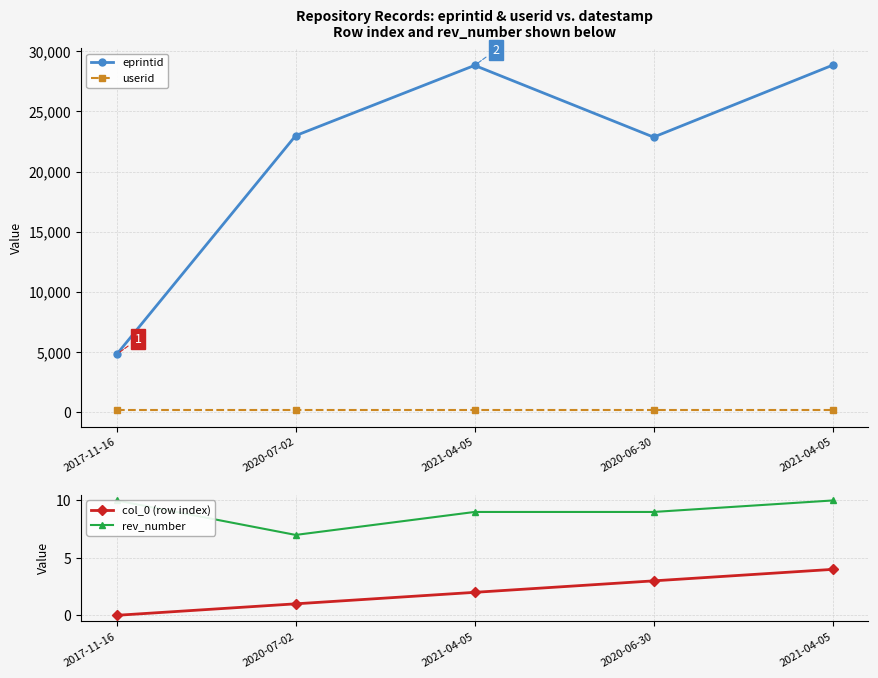

Reading left to right, what are all the values shown in this chart?

eprintid: 4815	22985	28820	22861	28836
userid: 214	214	214	214	214
col_0 (row index): 0	1	2	3	4
rev_number: 10	7	9	9	10